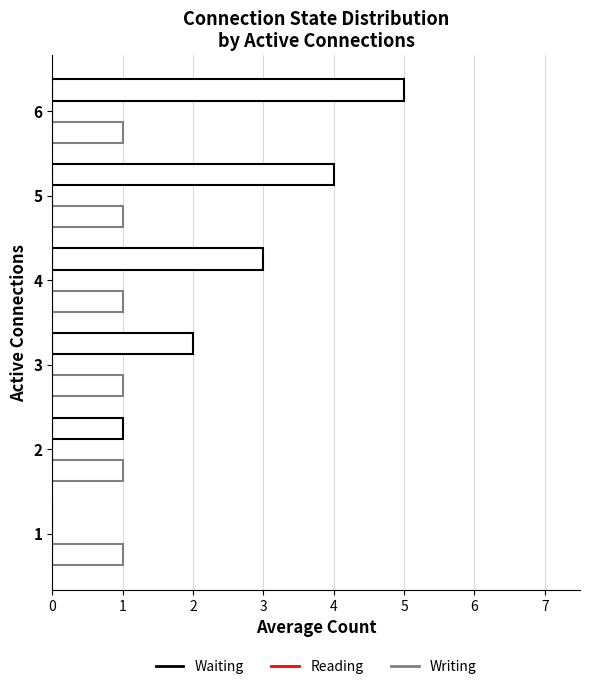

How many data points does each series have?

6